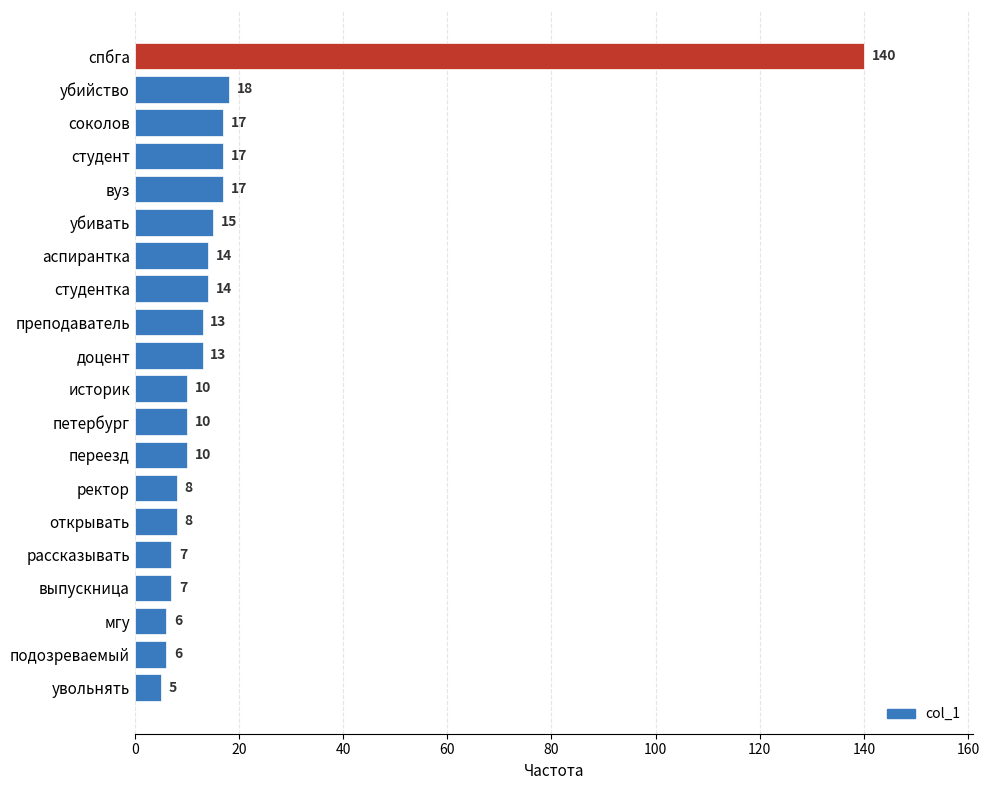

Read the value at подозреваемый, to the nearest 5.

5